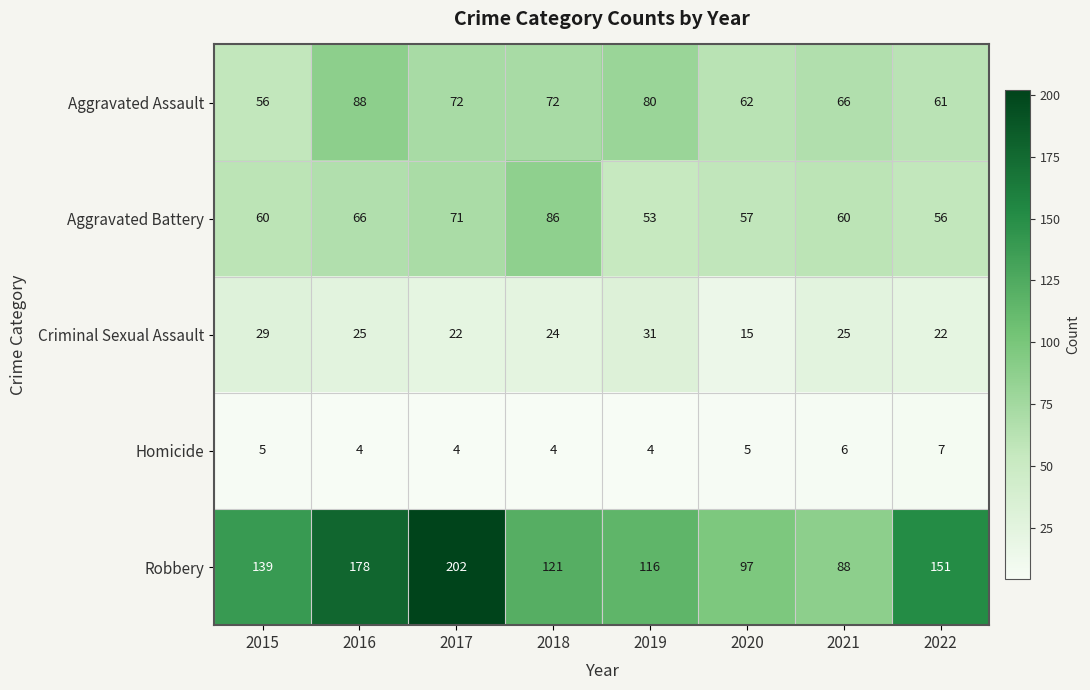

How many series are shown in this chart?

5